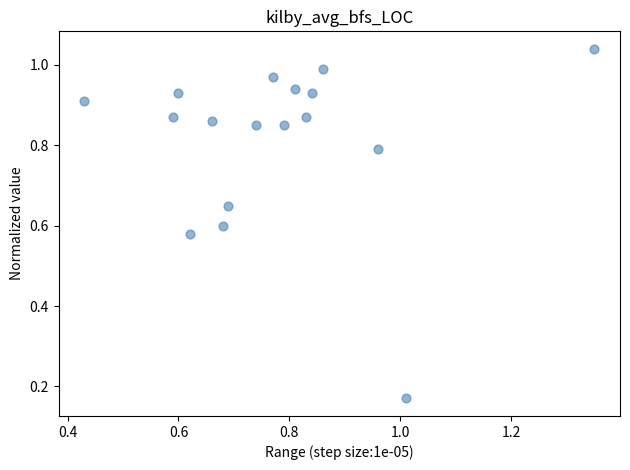

How many data points are displayed?

17